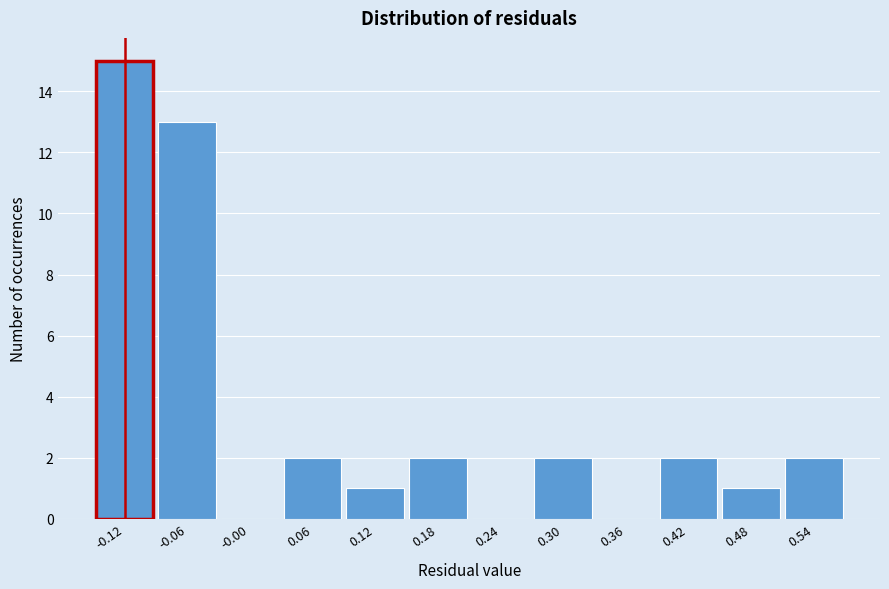

Reading left to right, list every bar in this chart as the range it spans on the x-axis followed by its height. Neither the bar edges nor the heights are printed on the chart, so give them approximately, as read against the axes.

-0.15 to -0.09: 15
-0.09 to -0.03: 13
-0.03 to 0.03: 0
0.03 to 0.09: 2
0.09 to 0.15: 1
0.15 to 0.21: 2
0.21 to 0.27: 0
0.27 to 0.33: 2
0.33 to 0.39: 0
0.39 to 0.45: 2
0.45 to 0.51: 1
0.51 to 0.57: 2